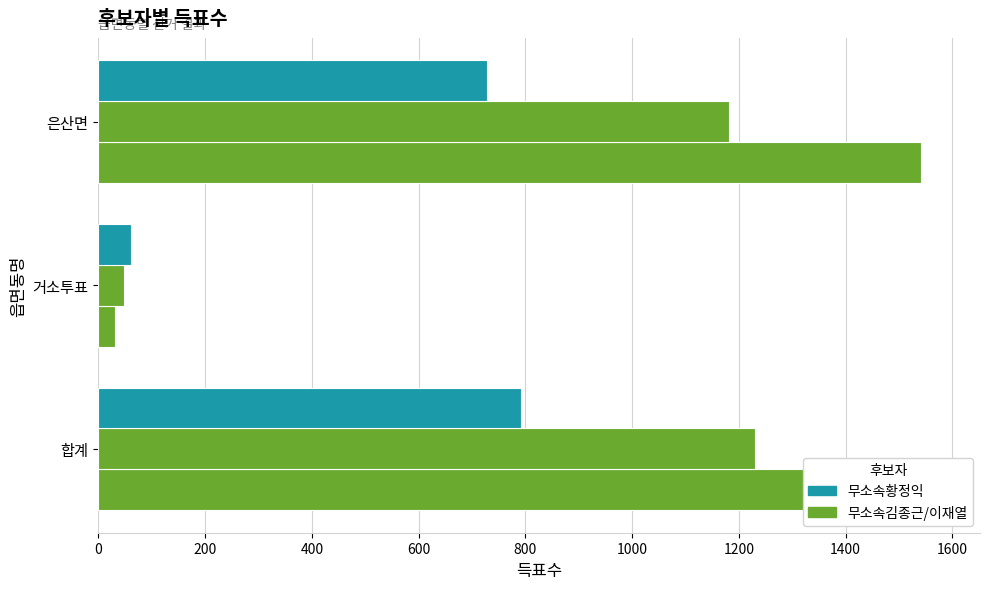

Which series has the largest range (max minus min)?

무소속김종근